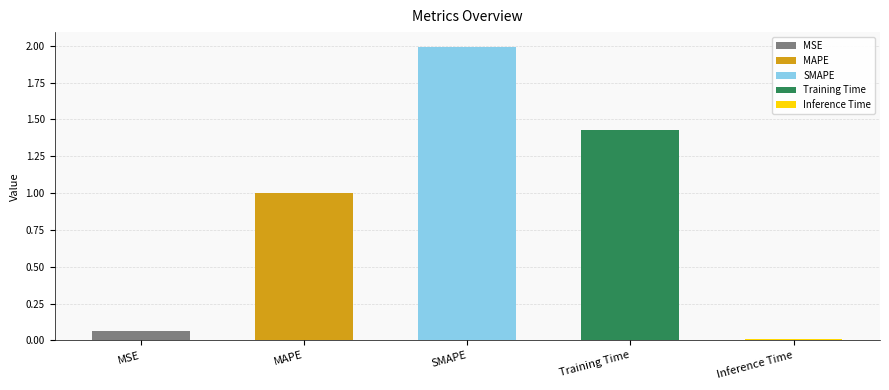

What is the greatest value displayed?

2.0